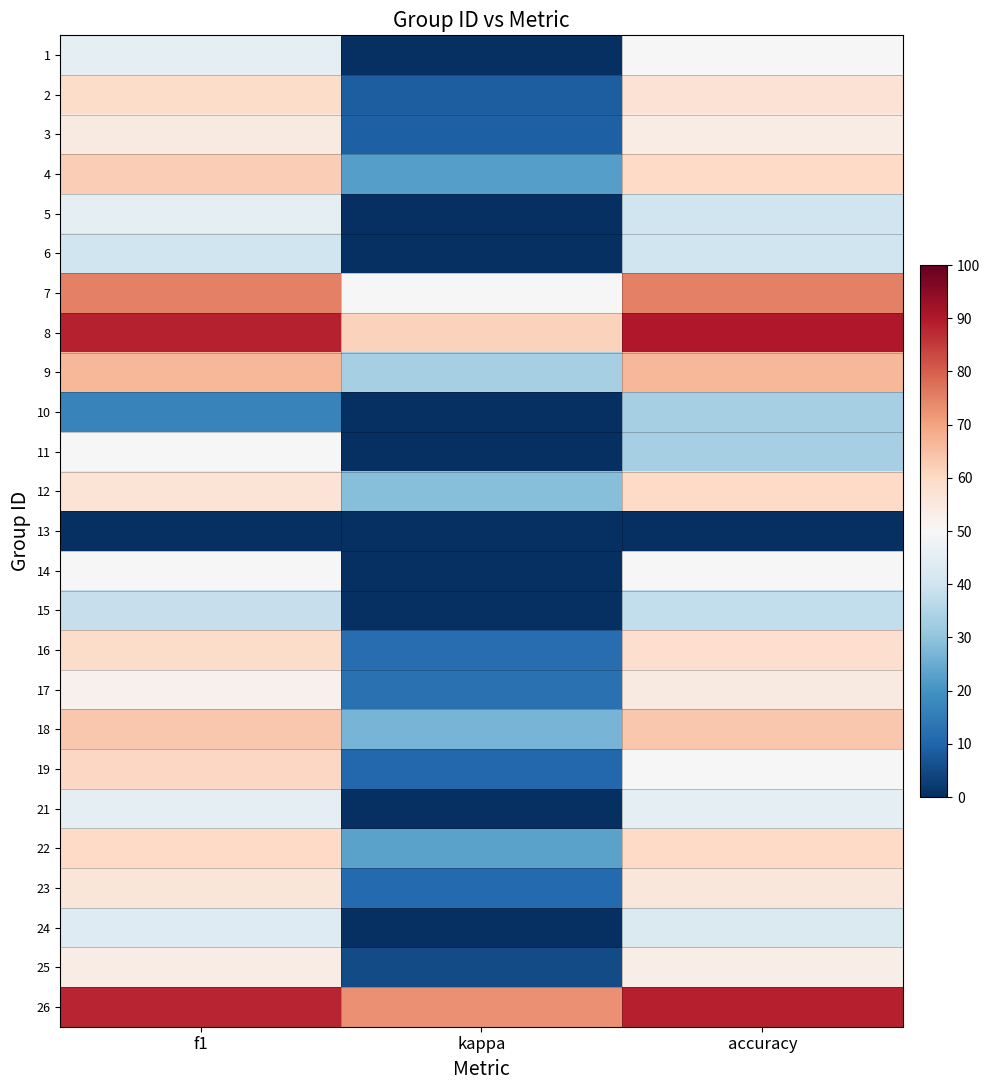

Reading right to left, what are all the values shown in this chart?

1: accuracy=50.0	kappa=0.0	f1=45.1
2: accuracy=57.1	kappa=8.7	f1=59.0
3: accuracy=53.8	kappa=9.3	f1=54.4
4: accuracy=60.0	kappa=22.4	f1=62.2
5: accuracy=40.0	kappa=-7.1	f1=45.0
6: accuracy=40.0	kappa=-3.4	f1=40.0
7: accuracy=75.0	kappa=50.0	f1=75.0
8: accuracy=90.0	kappa=61.5	f1=88.6
9: accuracy=66.7	kappa=33.3	f1=66.7
10: accuracy=33.3	kappa=0.0	f1=16.7
11: accuracy=33.3	kappa=0.0	f1=50.0
12: accuracy=60.0	kappa=28.6	f1=56.7
13: accuracy=0.0	kappa=-80.0	f1=0.0
14: accuracy=50.0	kappa=-1.6	f1=50.0
15: accuracy=37.5	kappa=-25.0	f1=38.5
16: accuracy=58.3	kappa=11.8	f1=59.3
17: accuracy=54.5	kappa=12.7	f1=52.2
18: accuracy=63.6	kappa=26.7	f1=63.6
19: accuracy=50.0	kappa=10.9	f1=60.2
21: accuracy=45.5	kappa=-17.9	f1=45.5
22: accuracy=60.0	kappa=23.1	f1=60.0
23: accuracy=55.6	kappa=11.1	f1=56.1
24: accuracy=42.9	kappa=-15.6	f1=43.7
25: accuracy=53.3	kappa=5.4	f1=53.8
26: accuracy=88.9	kappa=72.7	f1=88.2